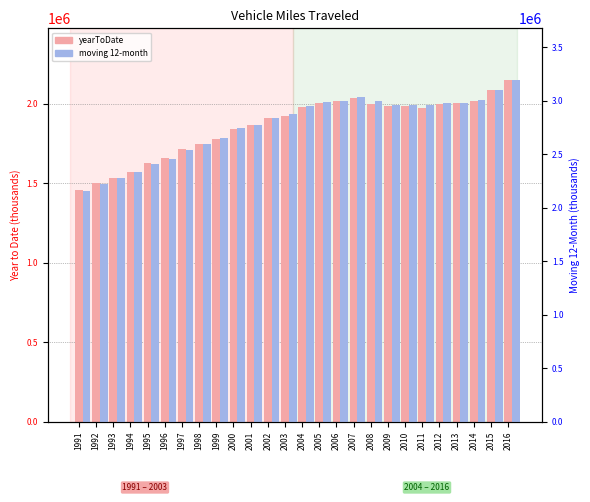

Reading right to left, what are all the values shown in this chart?

yearToDate: 2016=2152438	2015=2087117	2014=2018175	2013=2004814	2012=1996245	2011=1972264	2010=1984796	2009=1984929	2008=2002090	2007=2037197	2006=2017210	2005=2006928	2004=1981953	2003=1926486	2002=1911420	2001=1868154	2000=1841326	1999=1778200	1998=1749898	1997=1715864	1996=1657838	1995=1624692	1994=1571053	1993=1535998	1992=1503029	1991=1457700
moving: 2016=3195990	2015=3094598	2014=3001641	2013=2977384	2012=2974383	2011=2954430	2010=2956629	2009=2959367	2008=2996017	2007=3034357	2006=2999712	2005=2989764	2004=2945689	2003=2870575	2002=2838877	2001=2773754	2000=2742584	1999=2653665	1998=2594407	1997=2540227	1996=2455922	1995=2411226	1994=2331760	1993=2280121	1992=2217543	1991=2158934